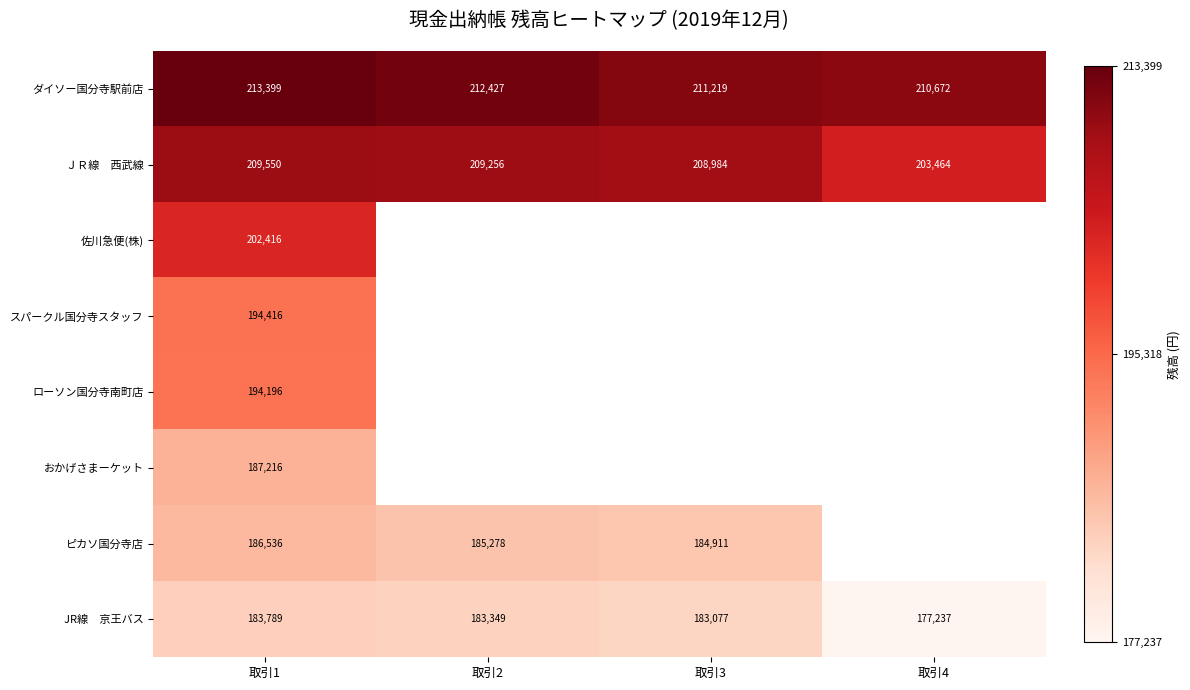

Where does the ダイソー国分寺駅前店 series first go above 212427?

取引1